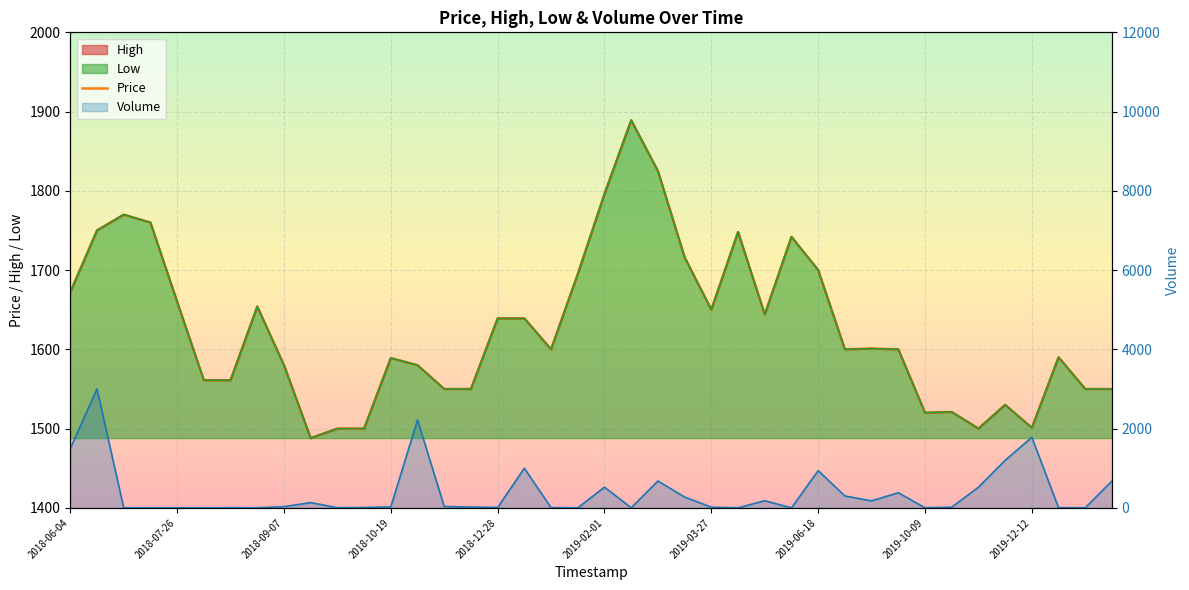

At how many categories does at least one series exceed 233?

40